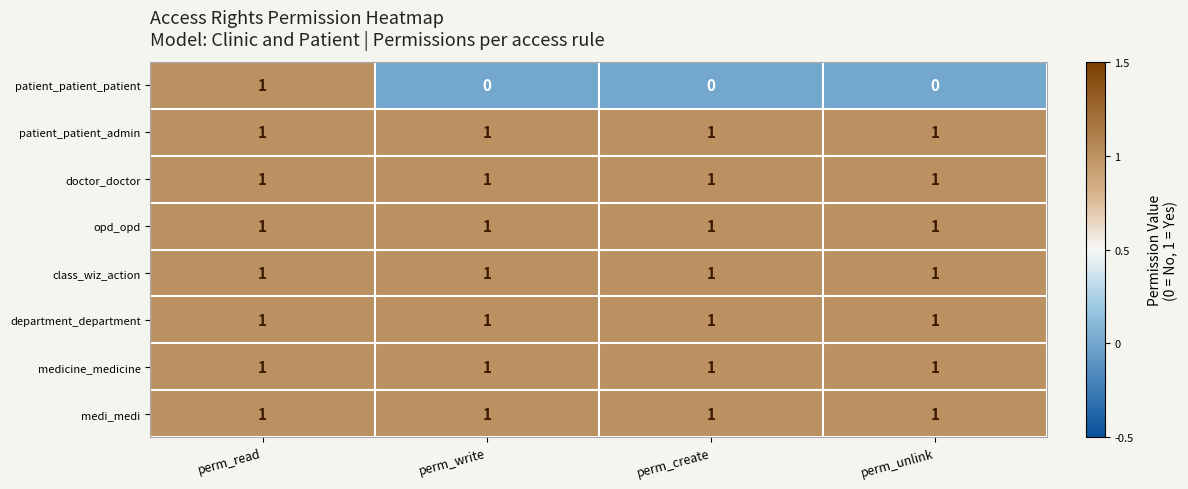

True or false: patient_patient_admin has a value of 2 at perm_read.

False